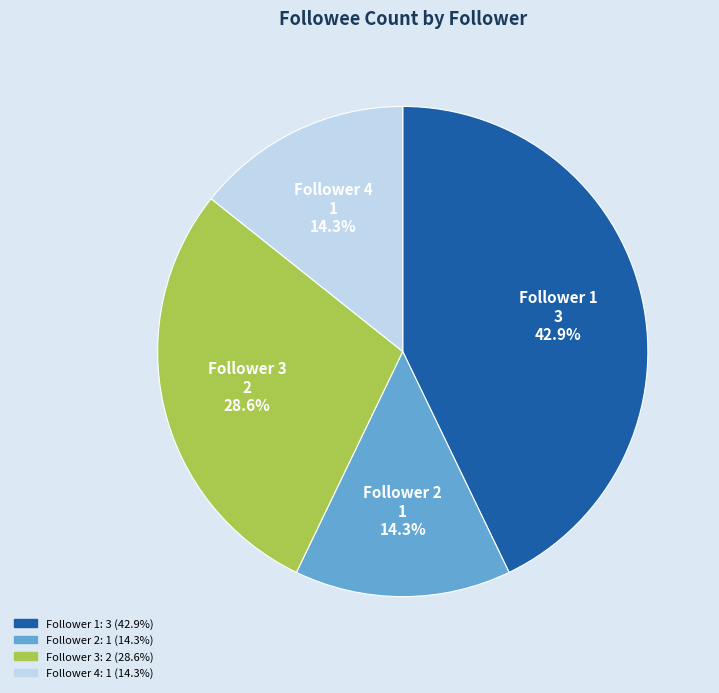

How many slices are in this pie chart?

4